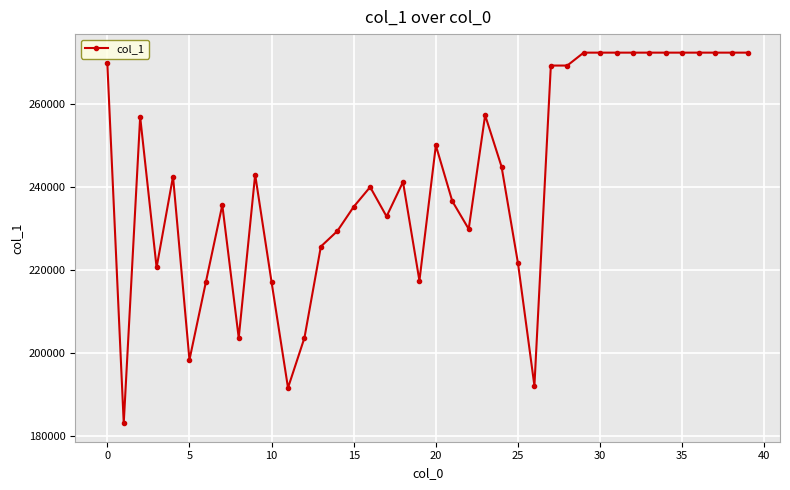

True or false: the data has more than 1 interior local peaks.

True